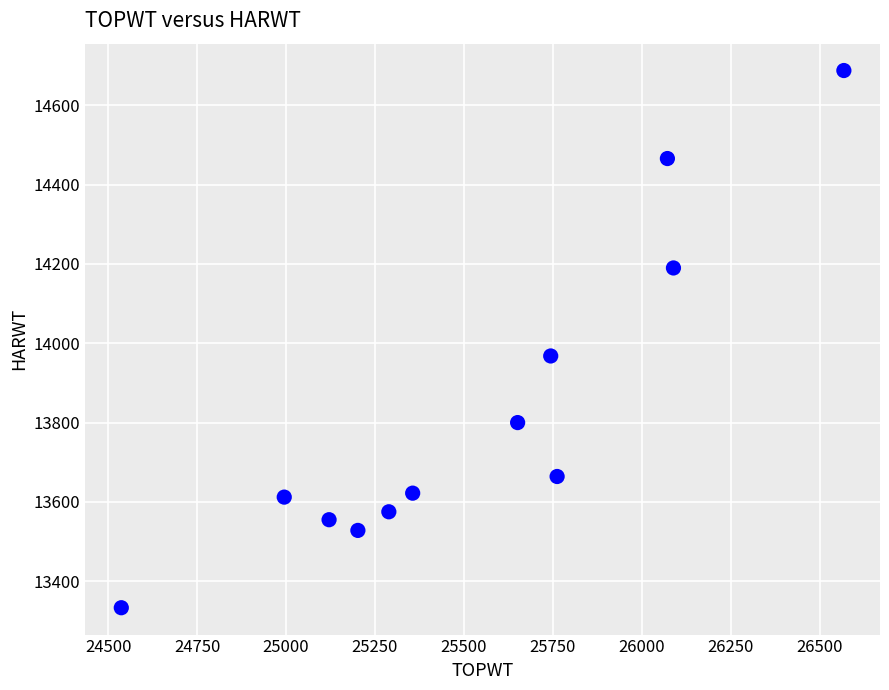

What Y value in the scatter plot is closest to 14010?

13968